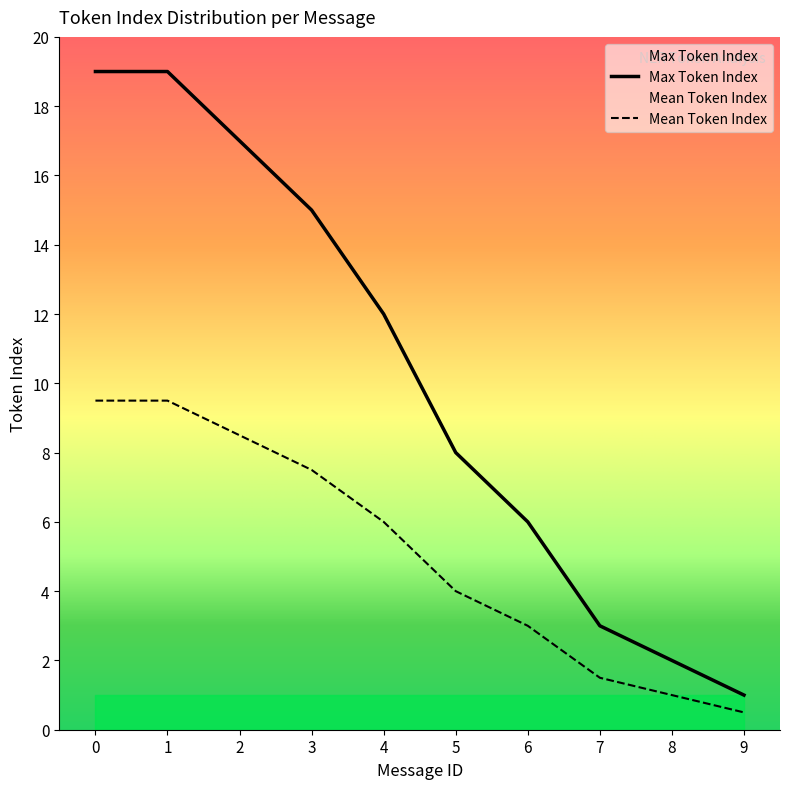

True or false: Max Token Index and Mean Token Index intersect in this chart.

False